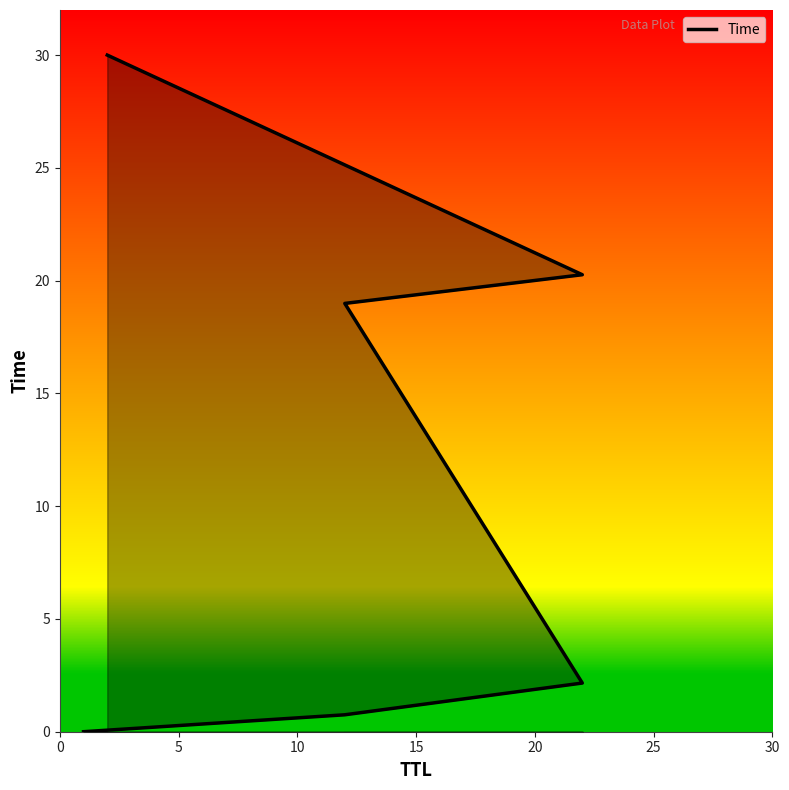

The chart shows a value of 28.4 at 15. True or false?

False